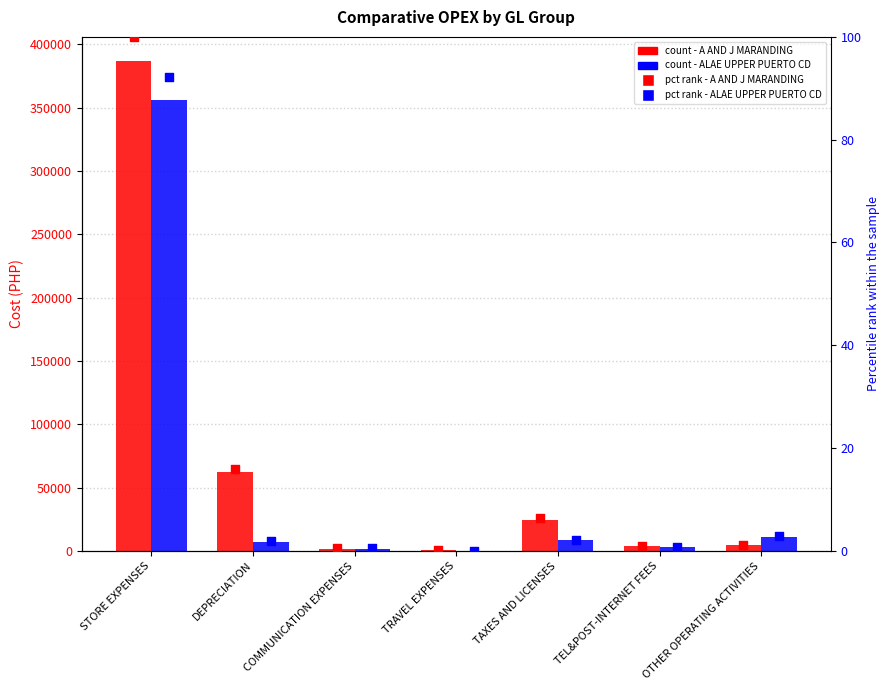

Which series has the largest total across all categories?

A AND J MARANDING